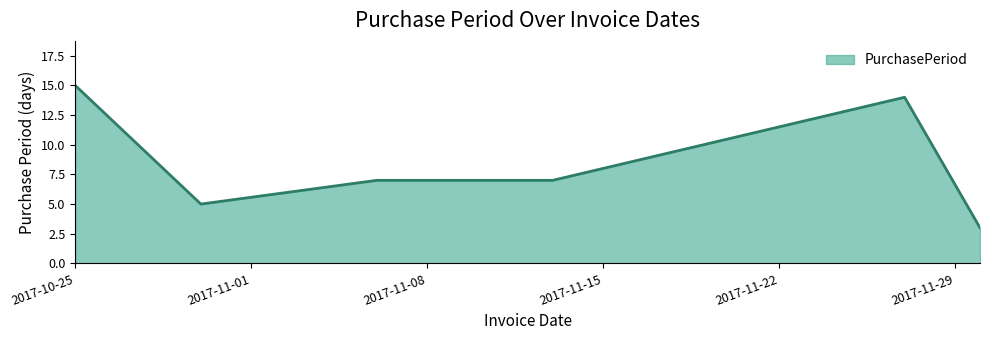

Reading left to right, extract all data points from this chart.

15	5	7	7	14	3